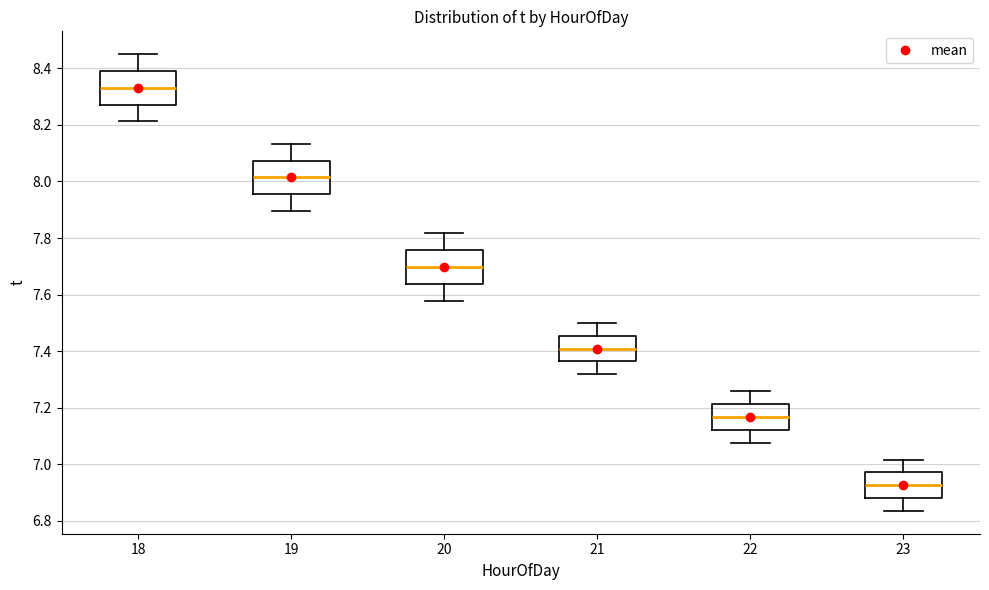

Reading left to right, read every box against the y-axis: the position of its median line, the range the box covers, and the ends of its whiskers. The values are not printed on the chart, so give them approximately, as read against the axis.

18: median 8.34, box 8.28 to 8.40, whiskers 8.22 to 8.46
19: median 8.02, box 7.96 to 8.08, whiskers 7.90 to 8.14
20: median 7.70, box 7.64 to 7.76, whiskers 7.58 to 7.82
21: median 7.40, box 7.36 to 7.46, whiskers 7.32 to 7.50
22: median 7.16, box 7.12 to 7.22, whiskers 7.08 to 7.26
23: median 6.92, box 6.88 to 6.98, whiskers 6.84 to 7.02